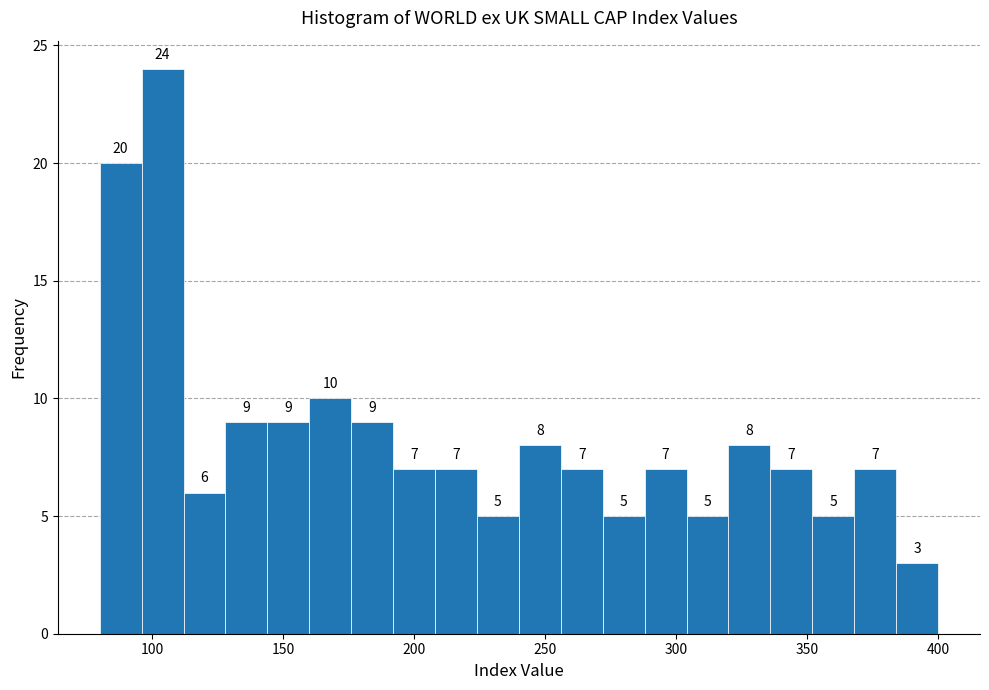

Read against the x-axis, roughly where is the centre of the tallest bar?

105